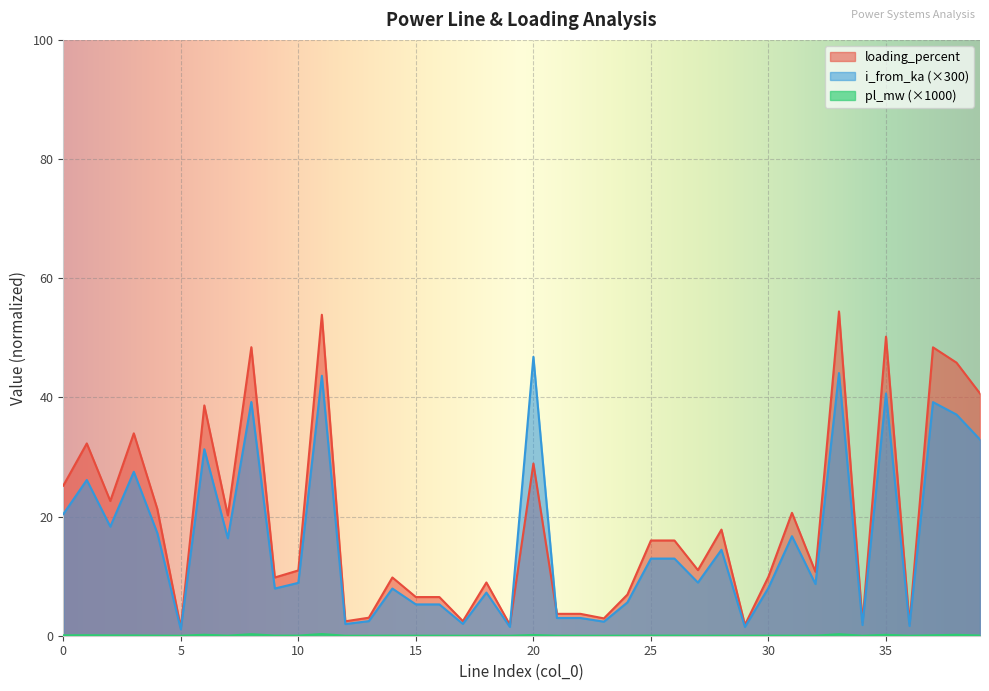

List the series in order of their peak value, lowest first.

pl_mw, i_from_ka, loading_percent